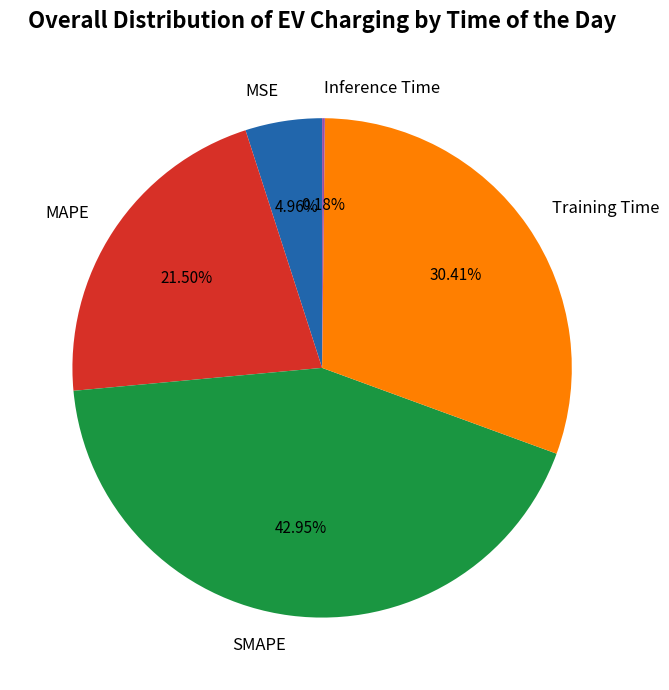

Between MAPE and Training Time, which is larger?

Training Time